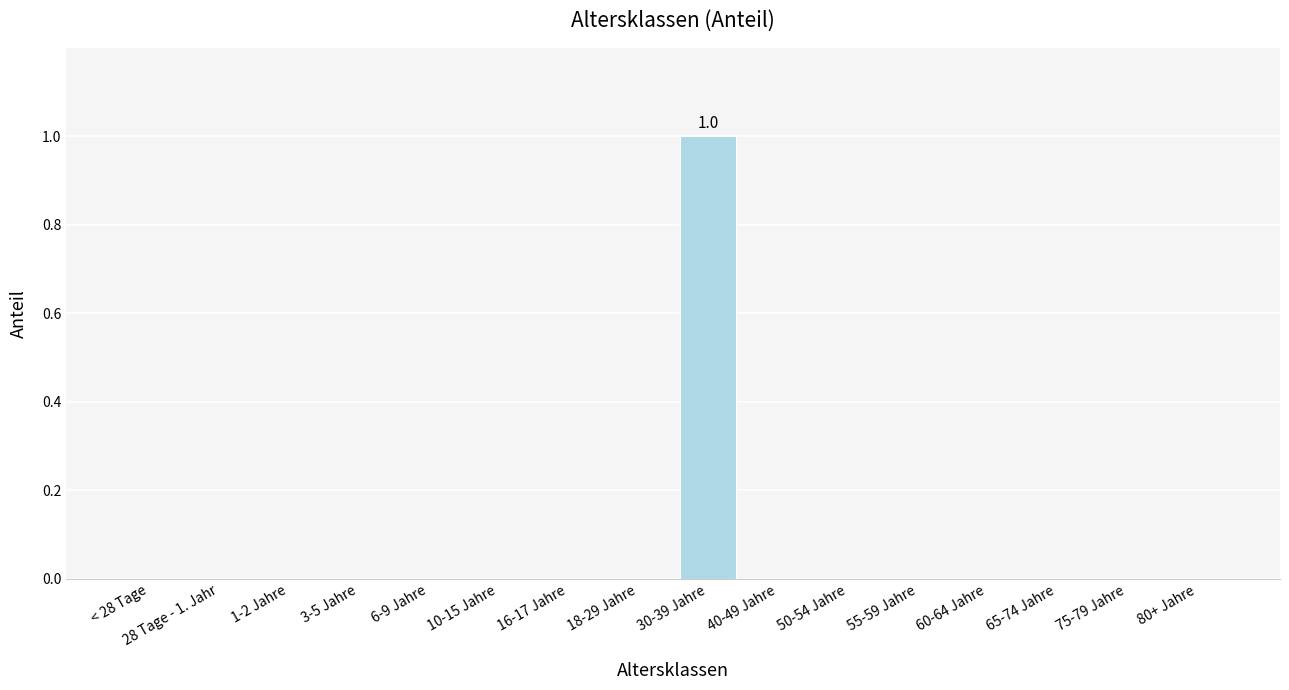

True or false: the data shows 1 at 55-59 Jahre.

False